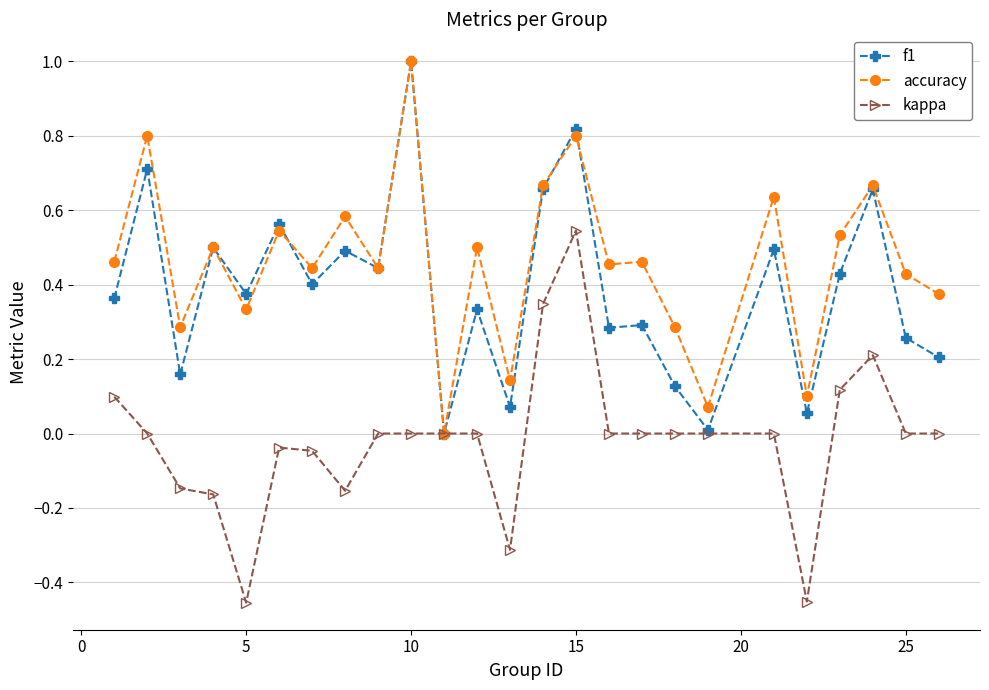

True or false: f1 has more than 1 points higher than both neighbors.

True